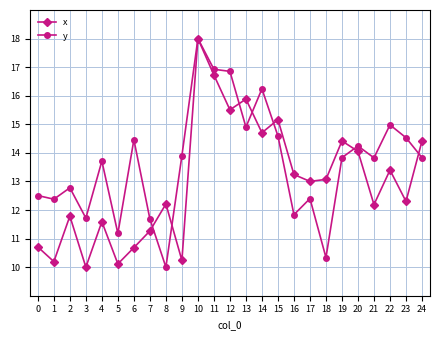

Does the chart display data point markers on the line(s)?

Yes